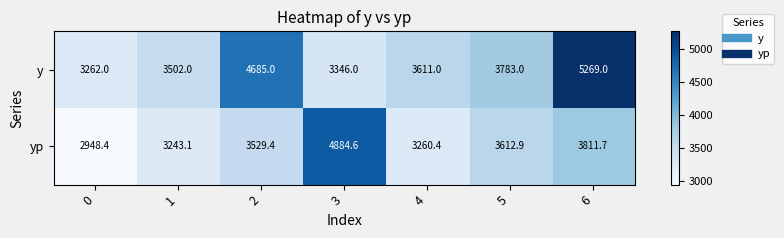

Is it true that yp equals 3811.7 at 6?

True